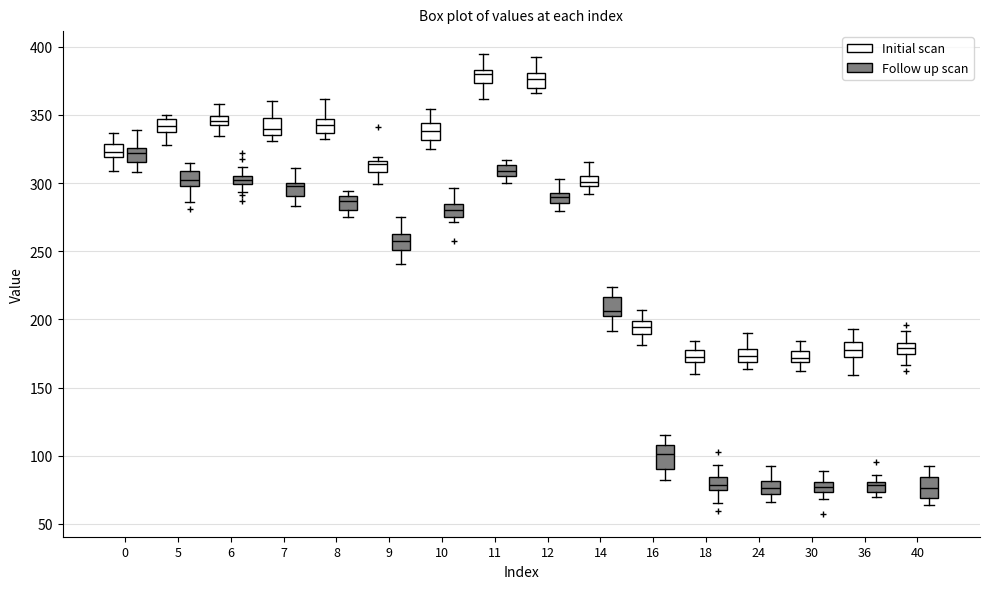

Where does the lower whisker of the box for 11 (Initial scan) end on the y-axis? The values are not printed on the chart, so give them approximately, as read against the axis.

360